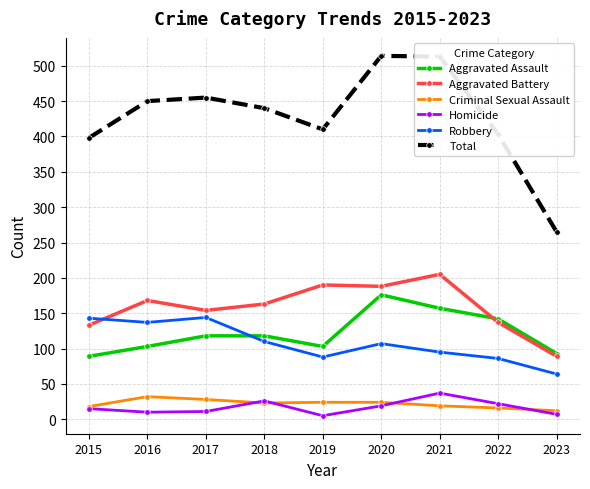

Which series has the widest spread of values?

Total